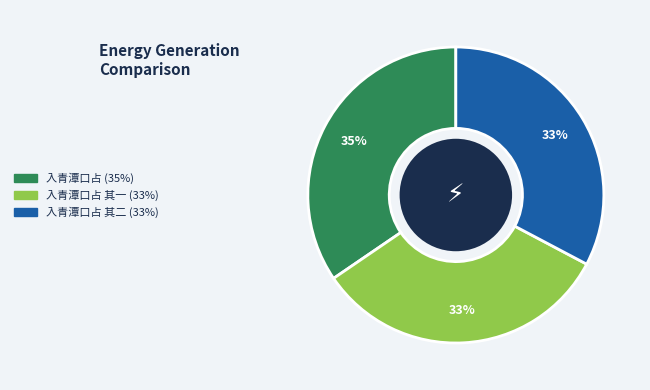

To the nearest percent, what is the average slice percentage?

33%